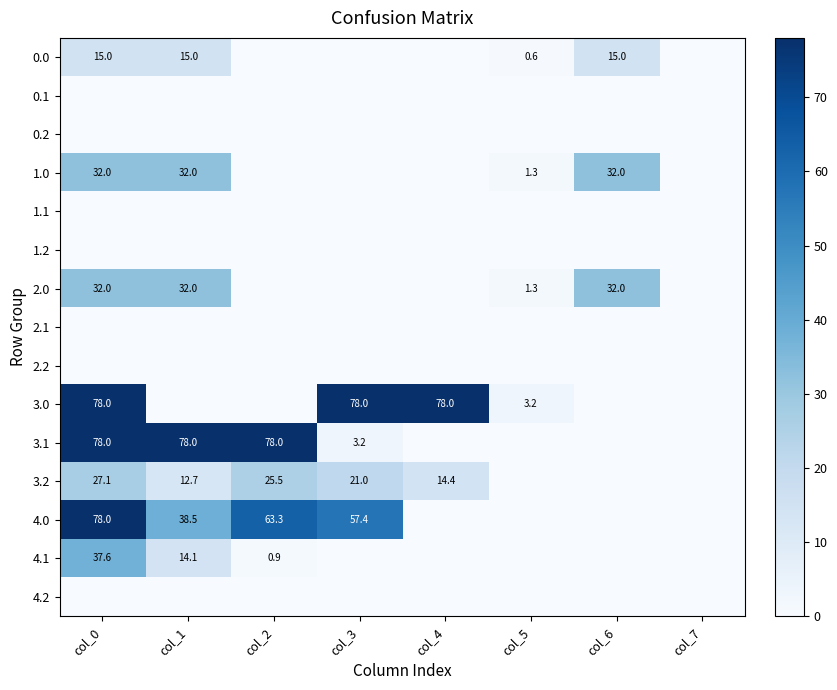

How many values in 2.0 are above zero?

4